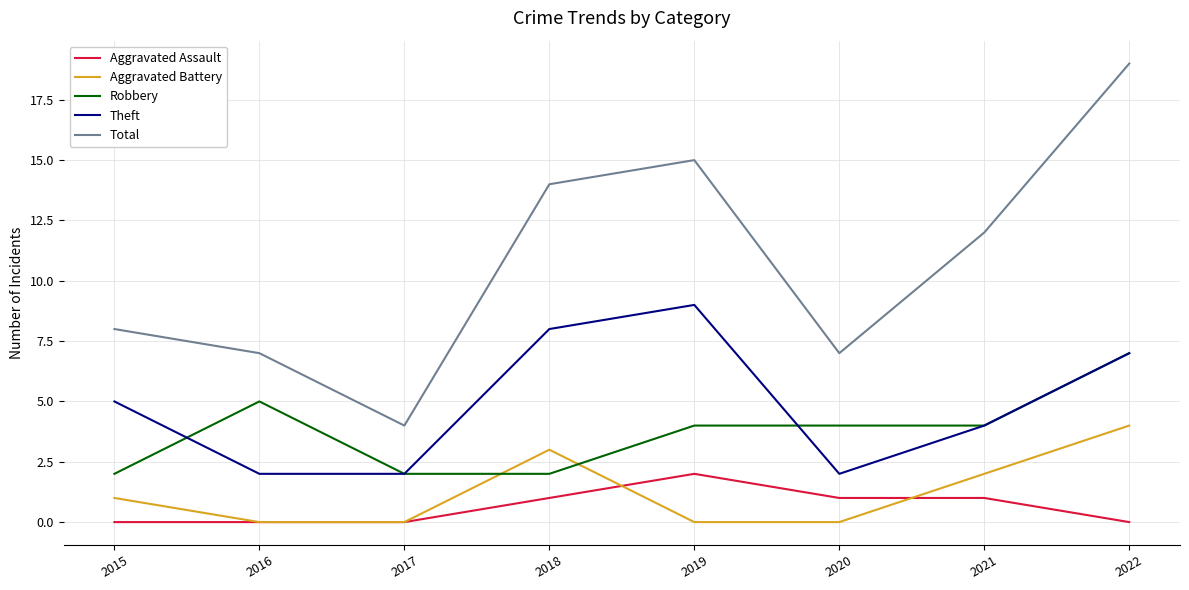

List the series in order of their peak value, lowest first.

Aggravated Assault, Aggravated Battery, Robbery, Theft, Total